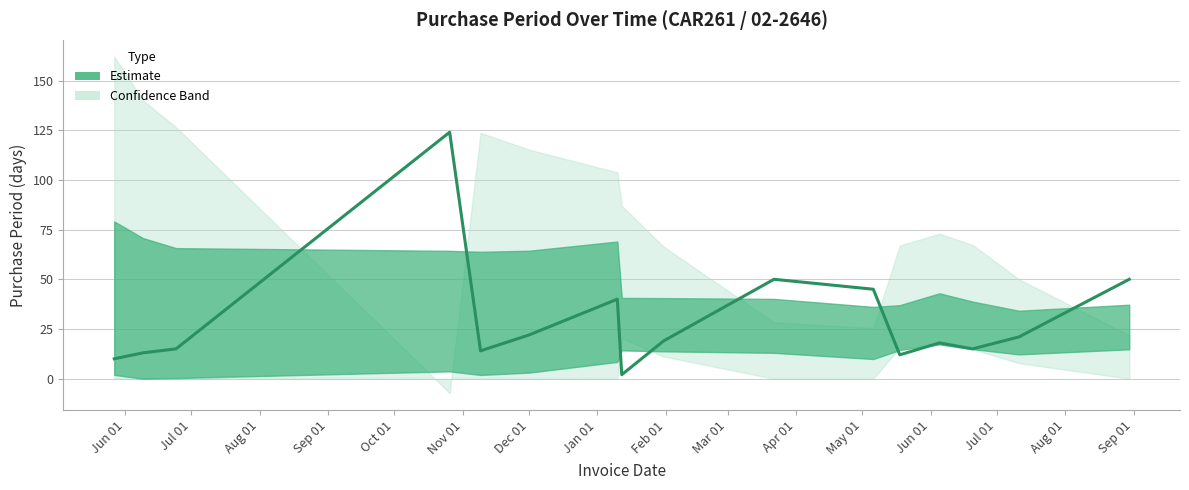

Reading left to right, extract all data points from this chart.

10	13	15	124	14	22	40	2	19	50	45	12	18	15	21	50